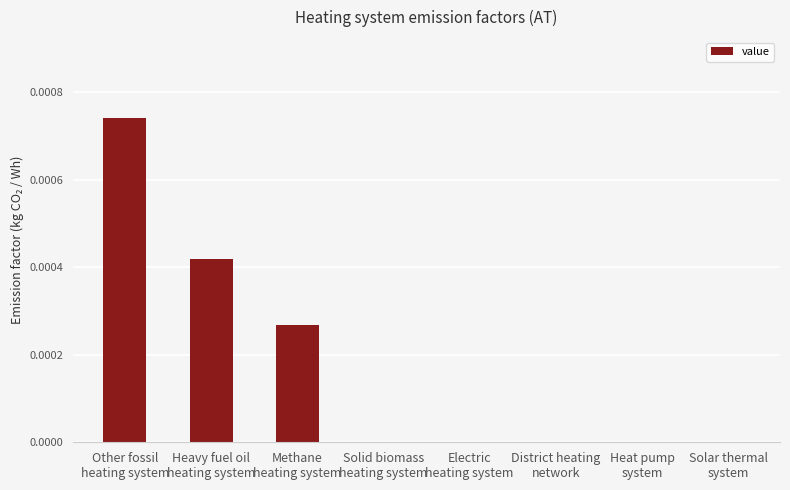

At which category does the chart reach its peak across all series?

Other fossil
heating system